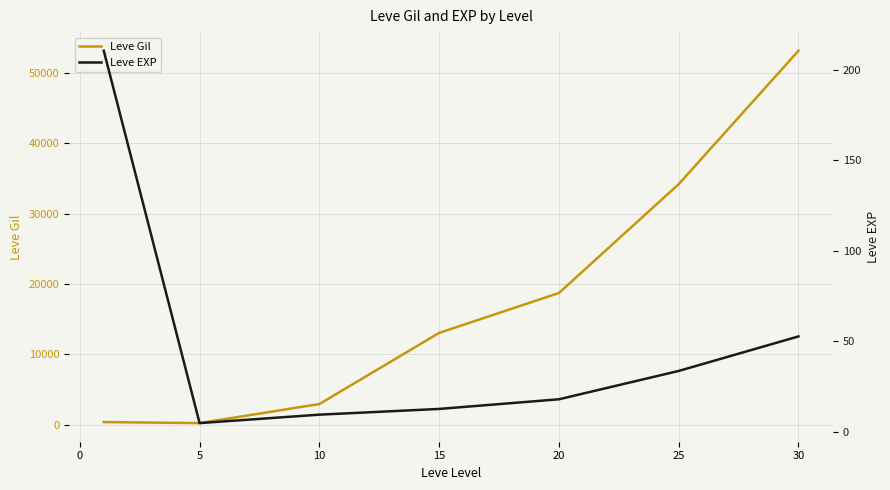

Reading left to right, transcribe all the data shown in this chart.

Leve Gil: 349.8	201.7	2913.3	13040.0	18720.0	34211.7	53202.5
Leve EXP: 210.7	4.8	9.5	12.7	18.0	33.7	52.8